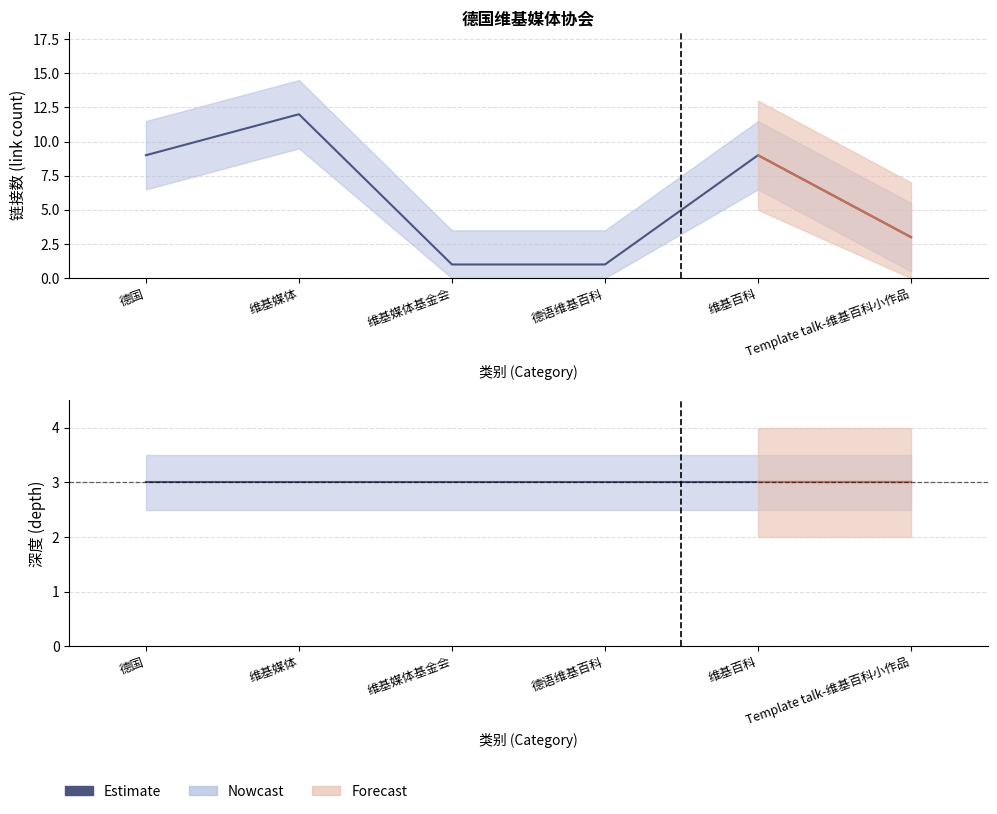

True or false: rank and depth intersect in this chart.

False